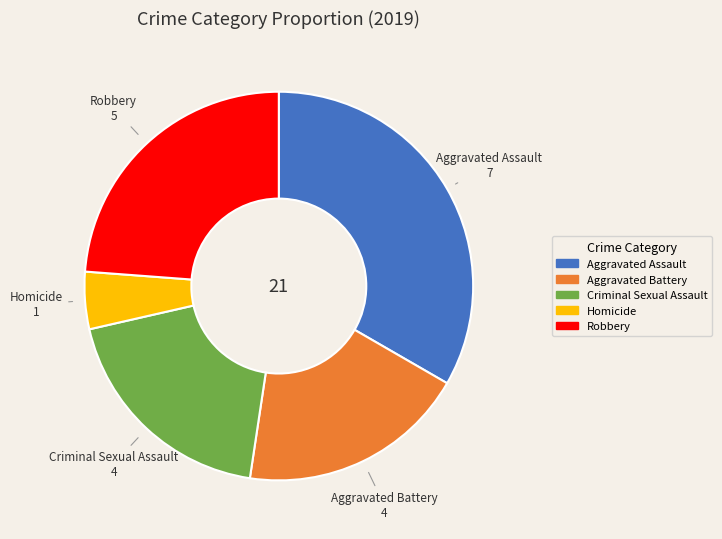

Do Criminal Sexual Assault and Aggravated Battery together represent more than half of the pie?

No